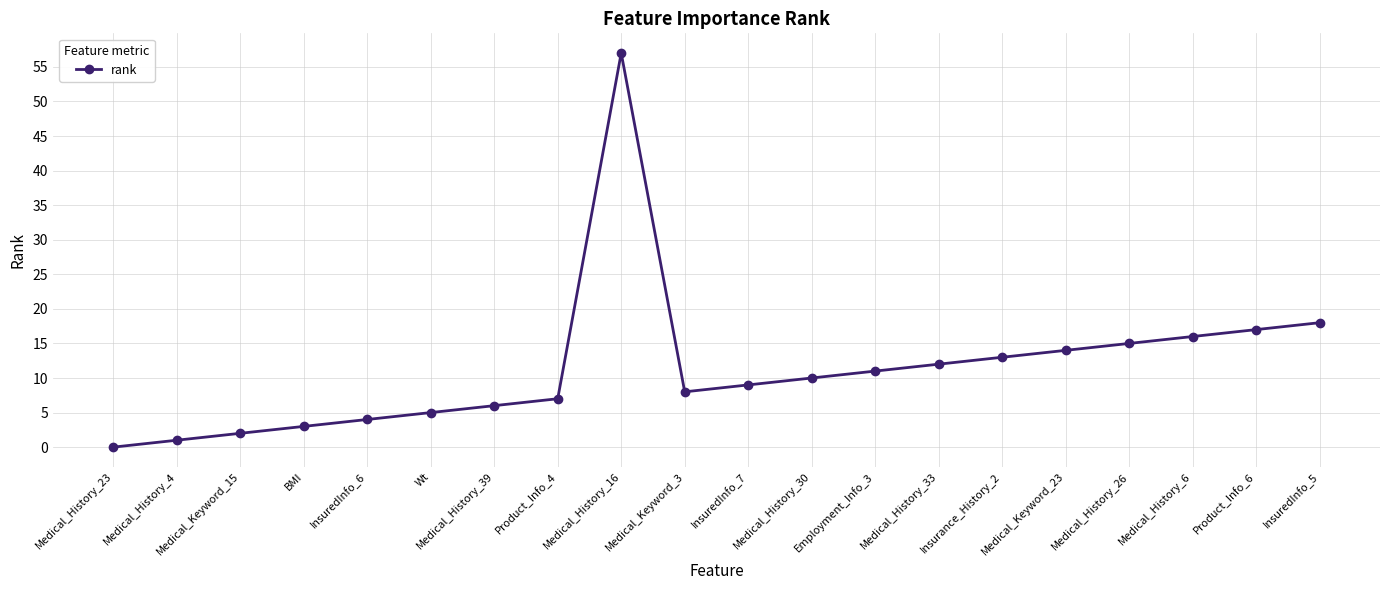

How many positive values are there?

19